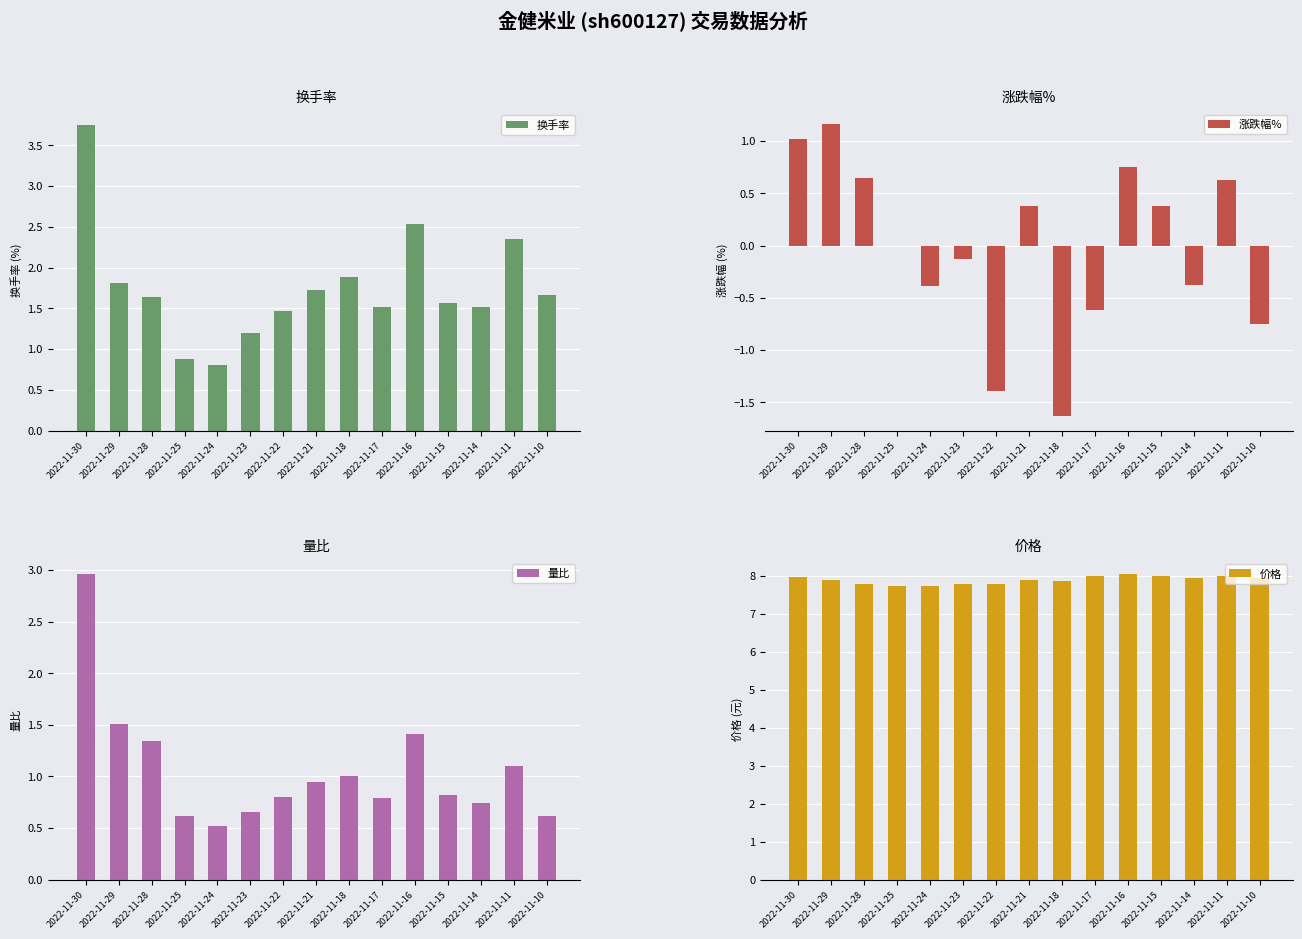

What is the approximate value of 换手率 at 2022-11-17?

1.5